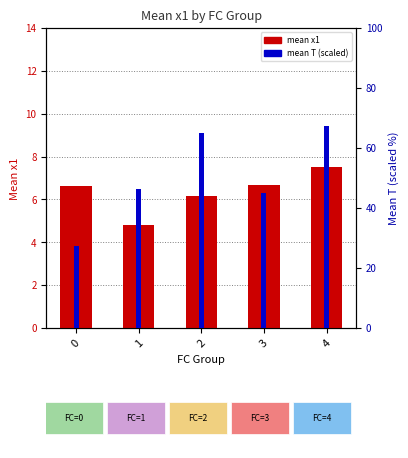

What is the difference between the highest and lowest values at 1?

41.4